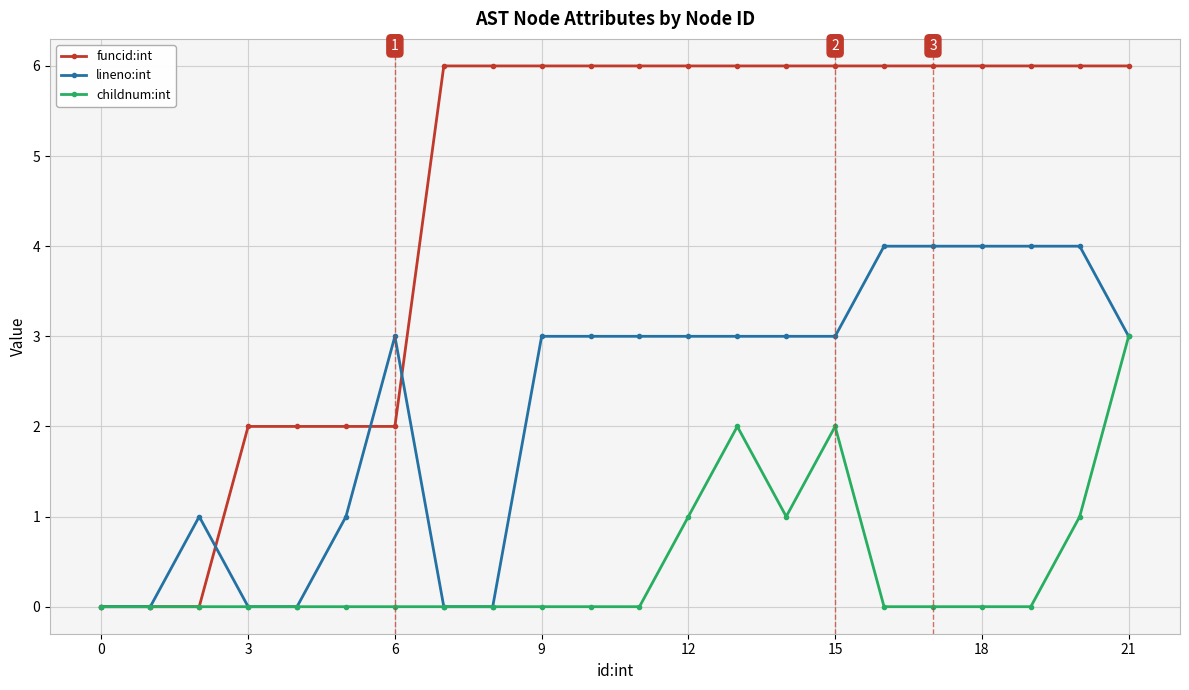

List the series in order of their peak value, highest first.

funcid:int, lineno:int, childnum:int